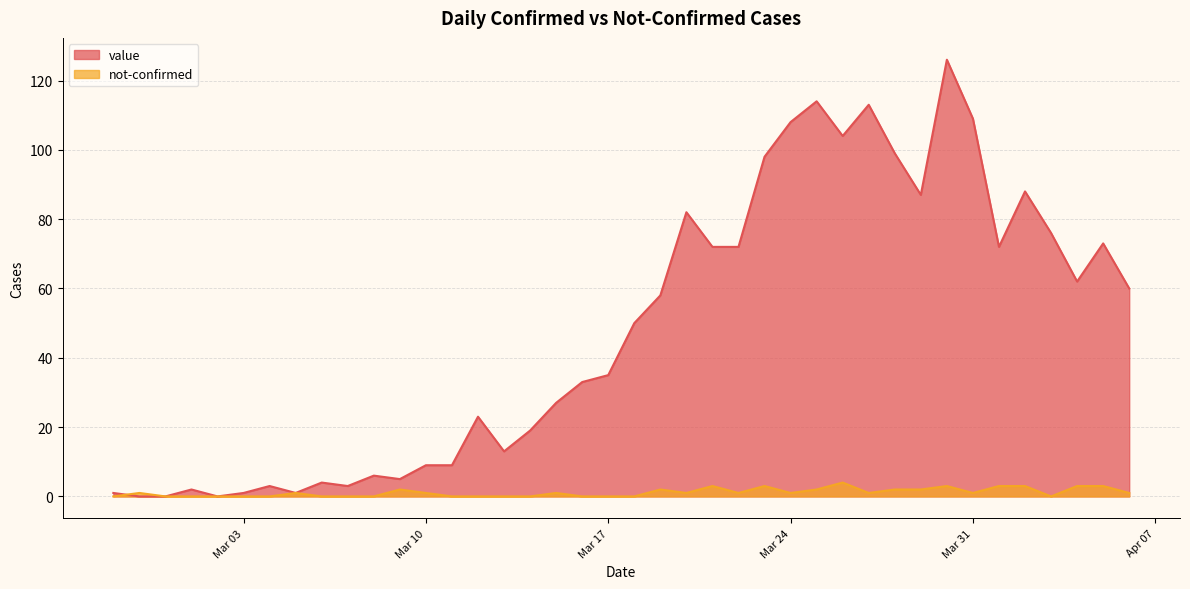

List the series in order of their peak value, highest first.

value, not-confirmed